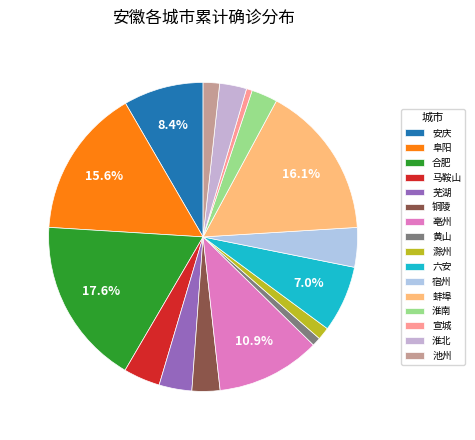

Rank the categories by value from lowest to highest.

宣城, 黄山, 滁州, 池州, 淮南, 淮北, 铜陵, 芜湖, 马鞍山, 宿州, 六安, 安庆, 亳州, 阜阳, 蚌埠, 合肥